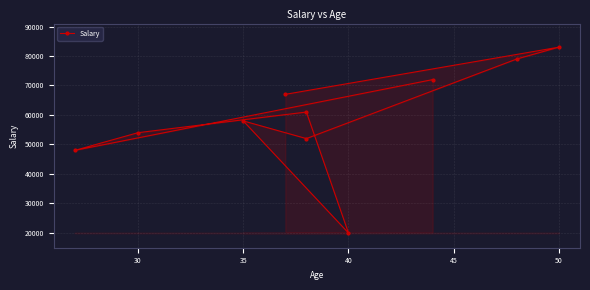

What is the average value?

59400